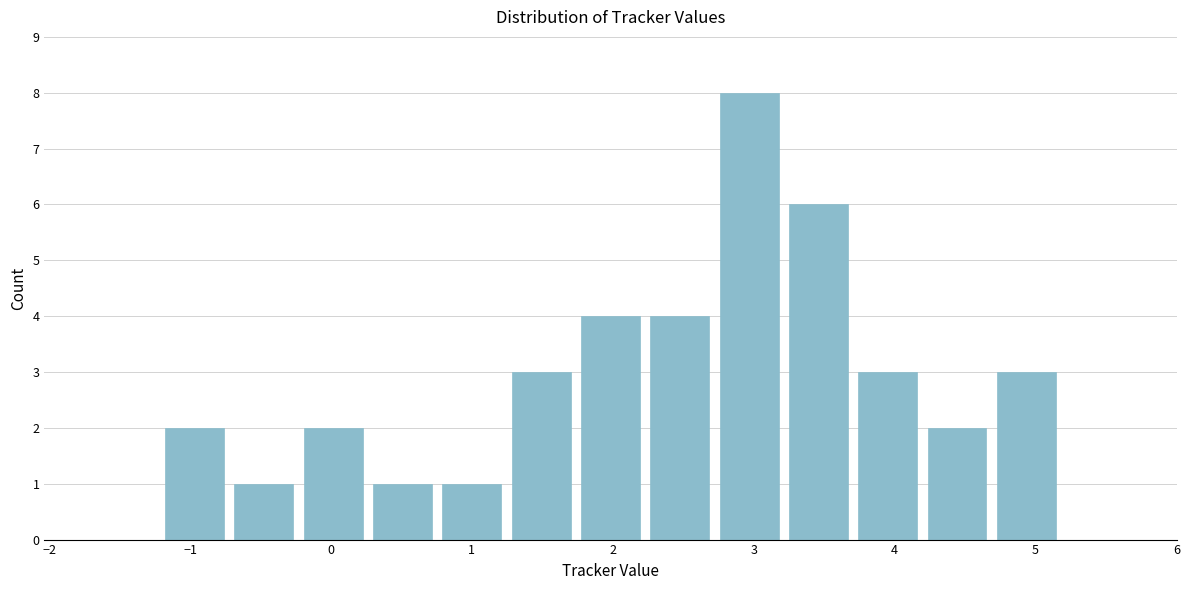

Reading left to right, transcribe this chart: for each bar, give the range it covers on the x-axis and its height. Neither the bar edges nor the heights are printed on the chart, so give them approximately, as read against the axes.

-1.7 to -1.2: 0
-1.2 to -0.7: 2
-0.7 to -0.2: 1
-0.2 to 0.3: 2
0.3 to 0.8: 1
0.8 to 1.2: 1
1.2 to 1.7: 3
1.7 to 2.2: 4
2.2 to 2.7: 4
2.7 to 3.2: 8
3.2 to 3.7: 6
3.7 to 4.2: 3
4.2 to 4.7: 2
4.7 to 5.2: 3
5.2 to 5.7: 0